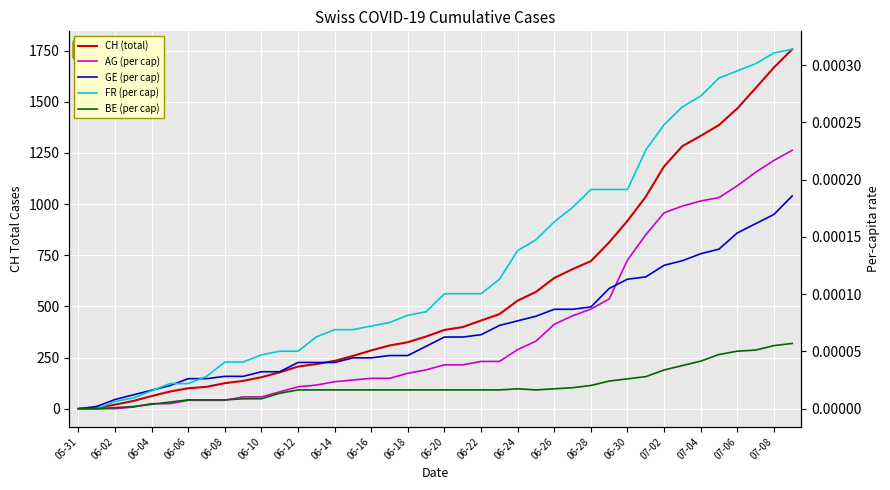

Where does the CH (total) series first go above 385?

21